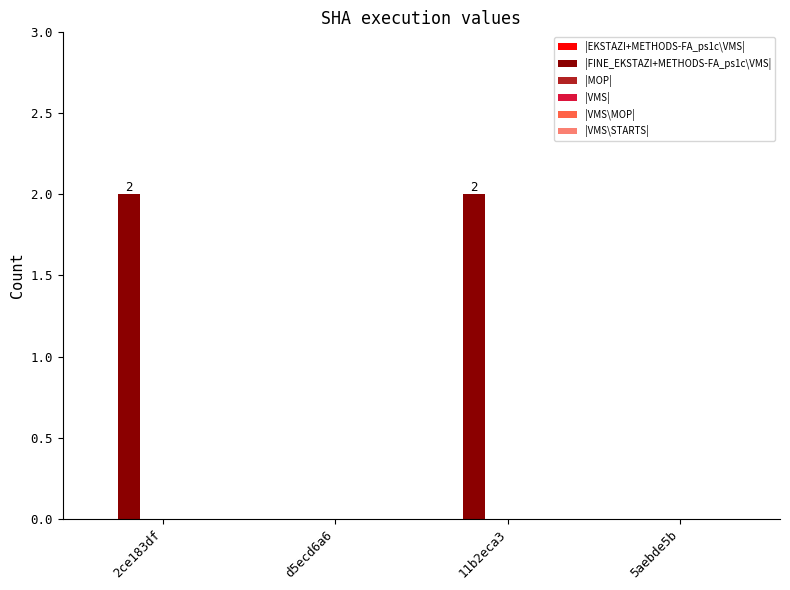

The chart shows a value of 3 at 2ce183df. True or false?

False